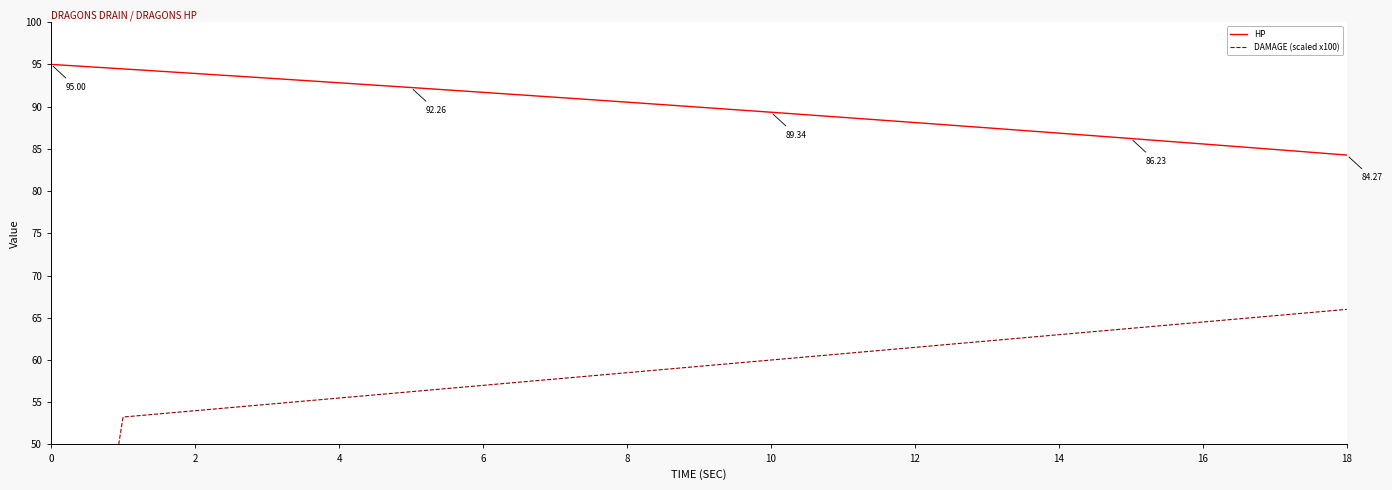

What is the difference between the maximum and minimum values in the HP series?

10.7